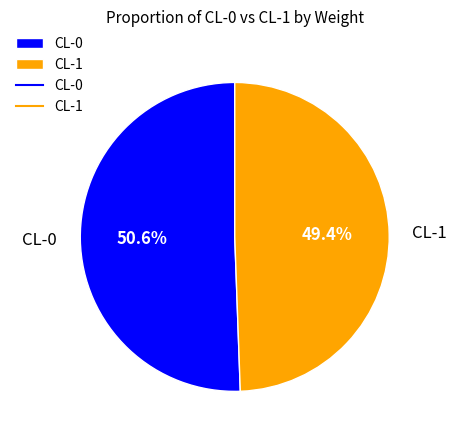

Rank the categories by value from lowest to highest.

CL-1, CL-0